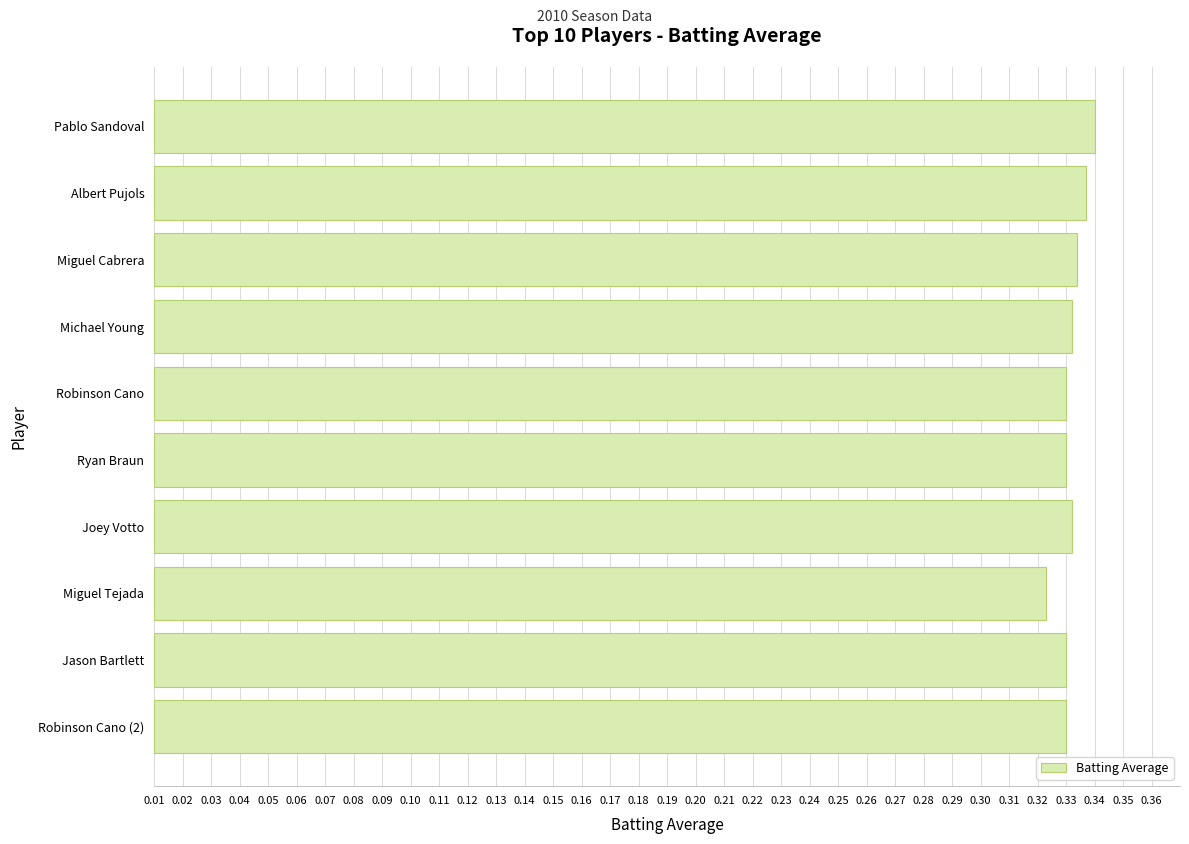

Does the chart contain any negative values?

No